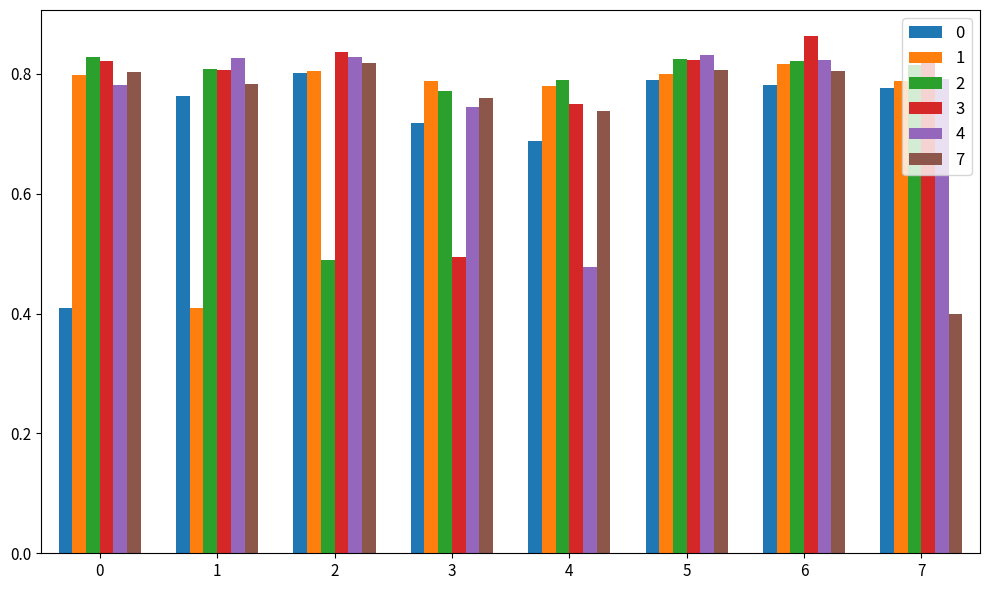

How many groups of bars are there?

8